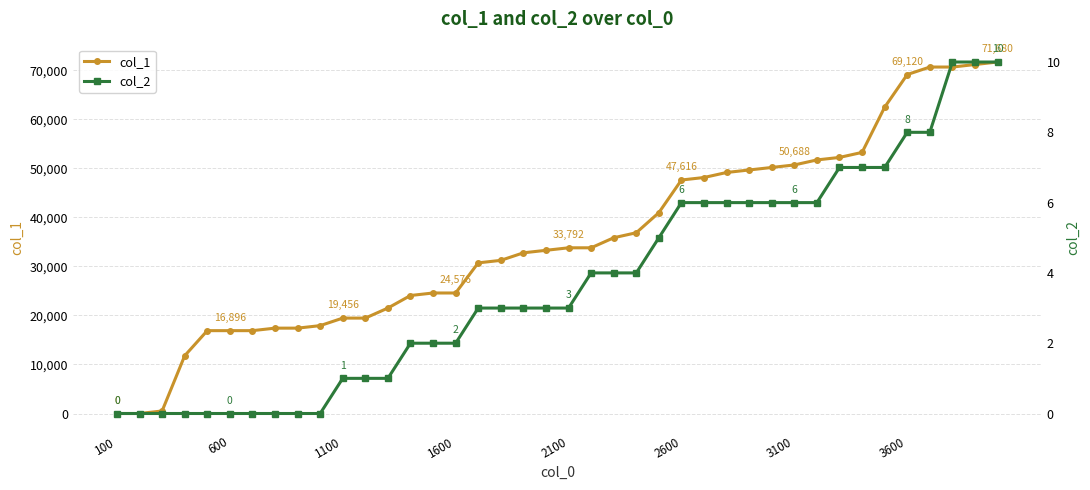

True or false: col_1 has a value of 47616 at 2600.

True